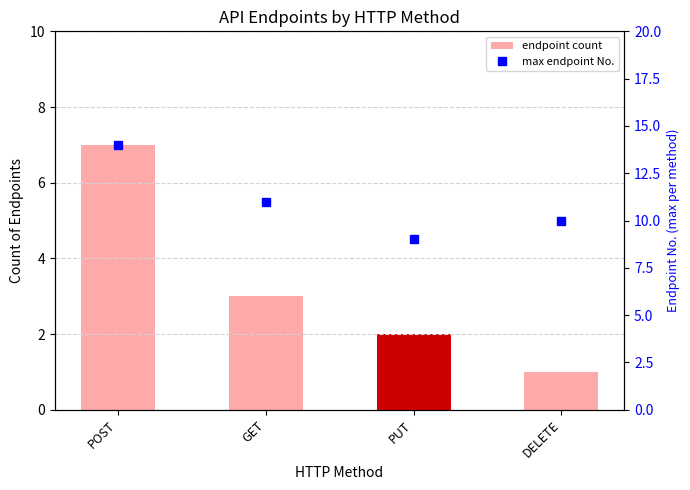

What is the total value across all series at POST?

21